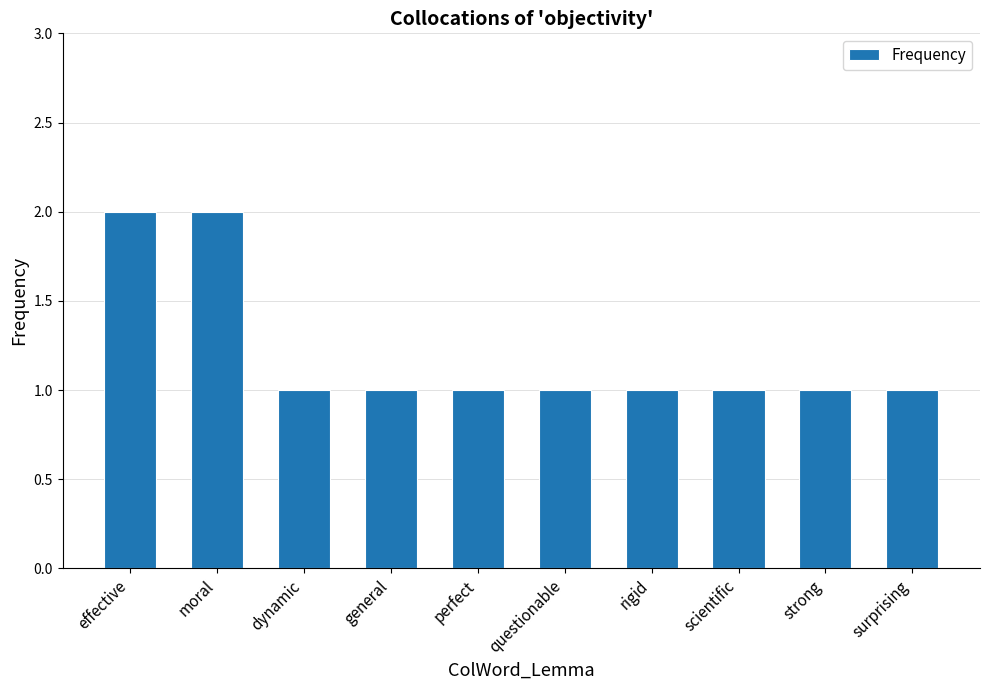

How many distinct data groups are displayed?

1